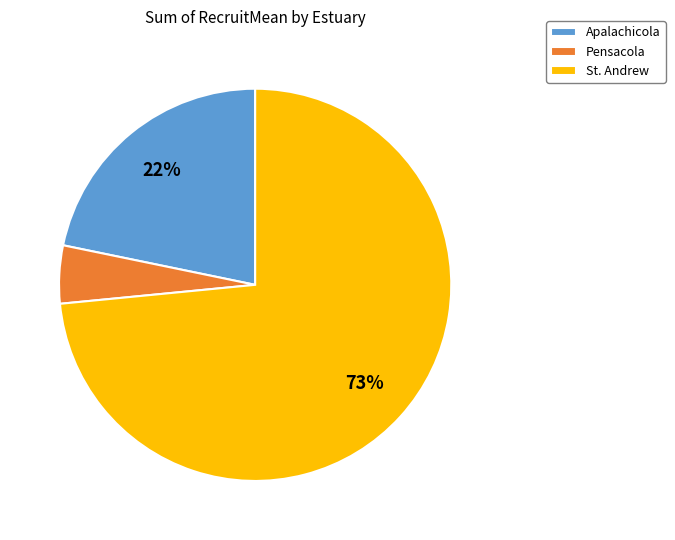

Is it true that Apalachicola is 28% of the pie?

False